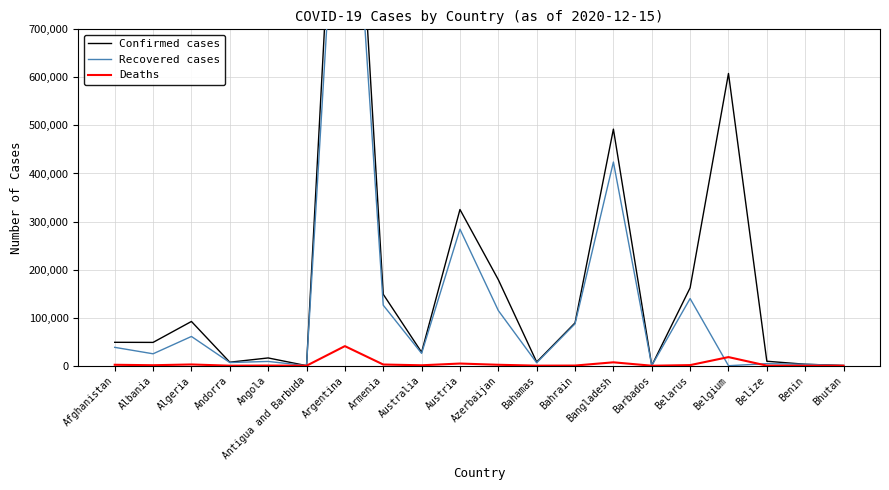

Does the chart have visible grid lines?

Yes